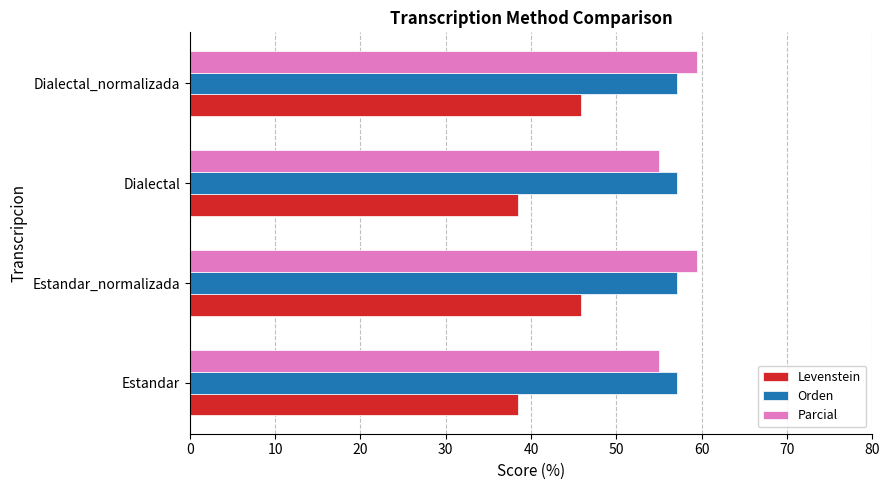

True or false: Parcial has a value of 59.5 at Estandar_normalizada.

True